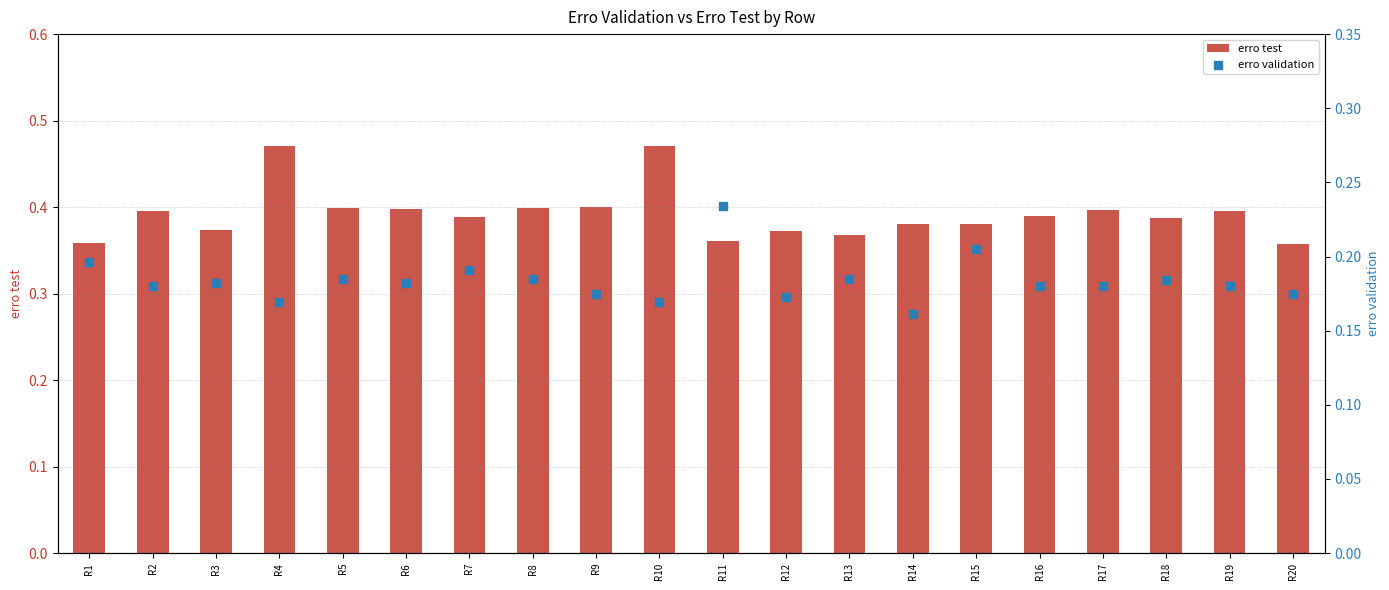

Is the value of erro test at R5 greater than the value of erro validation at R15?

Yes